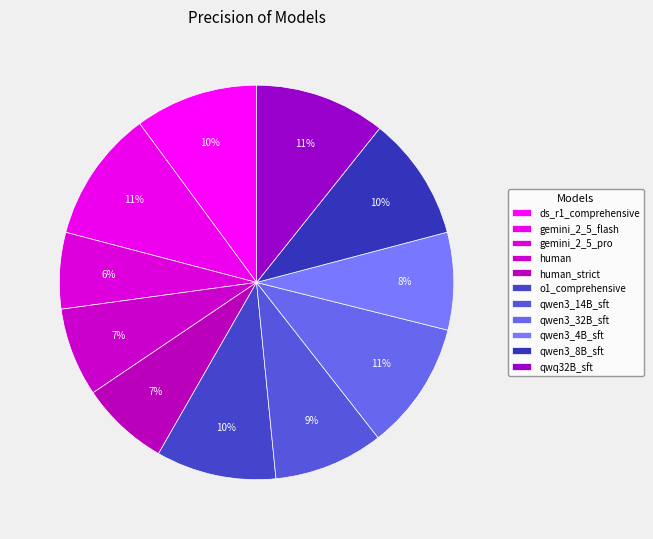

How many slices are in this pie chart?

11